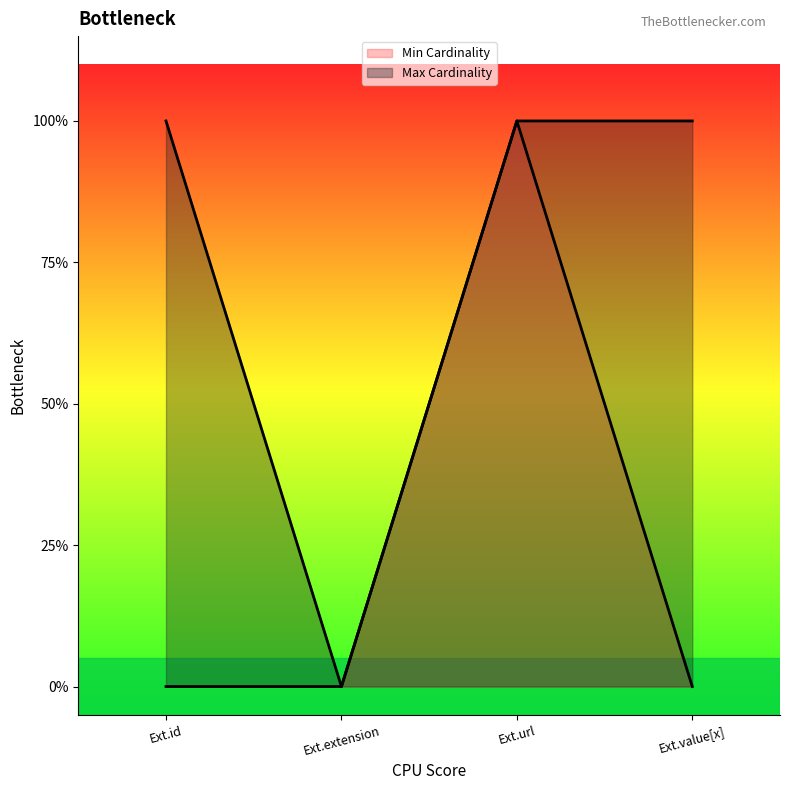

What is the highest value of the Min Cardinality line series?

1